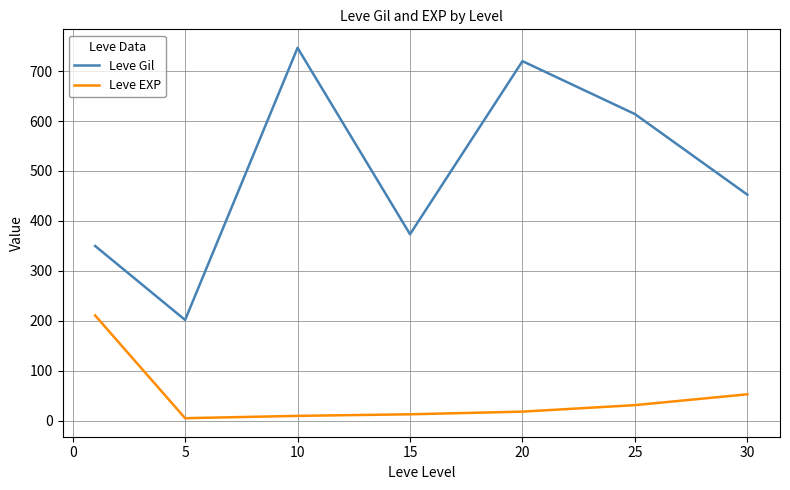

What is the greatest value displayed?

746.7